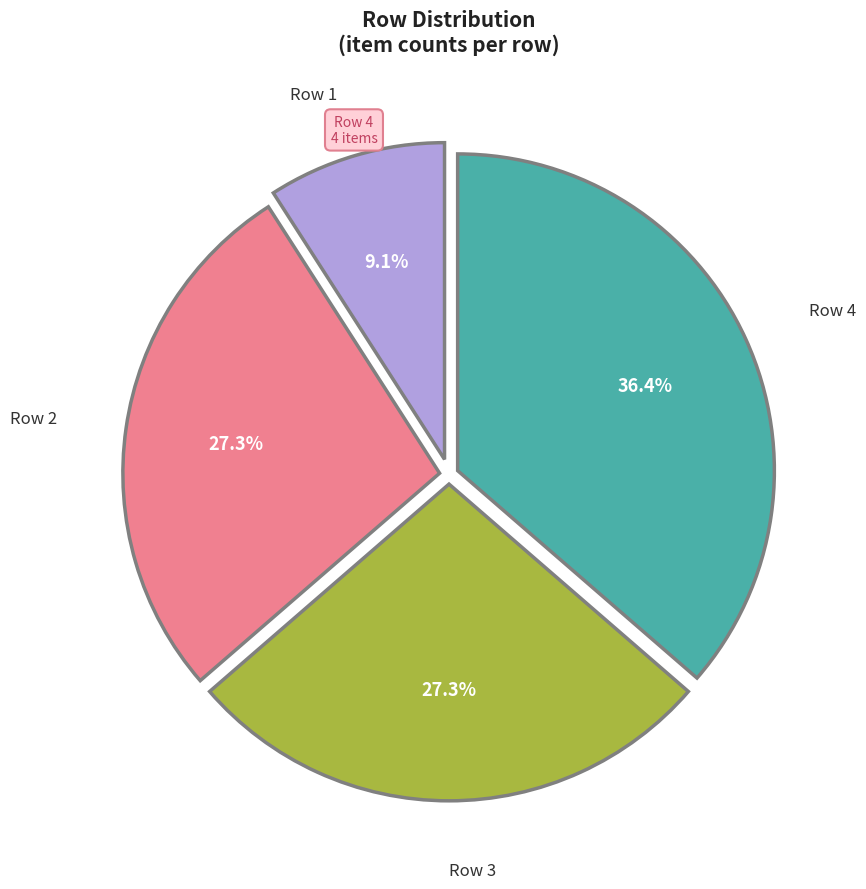

How many segments does this pie chart have?

4